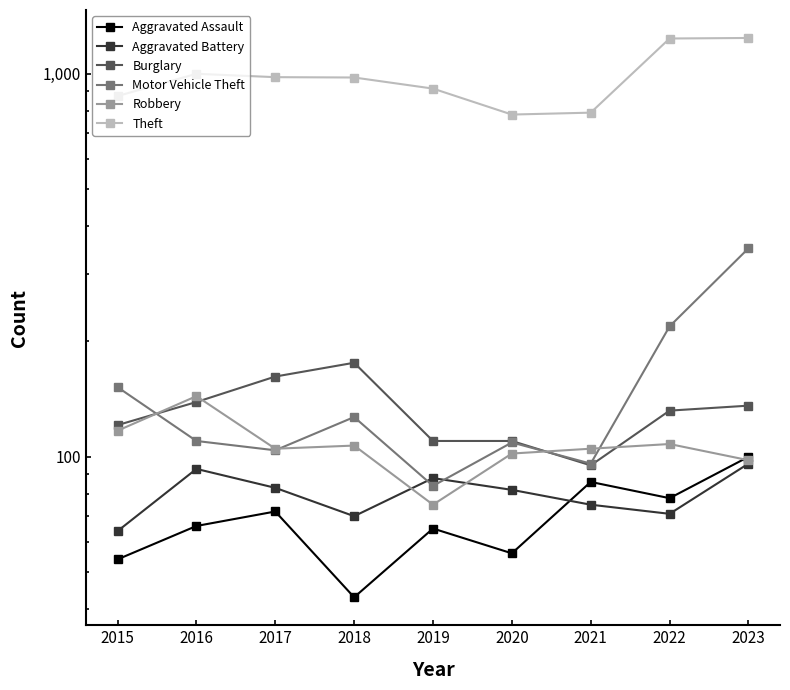

What is the total value across all series at 2019?

1336